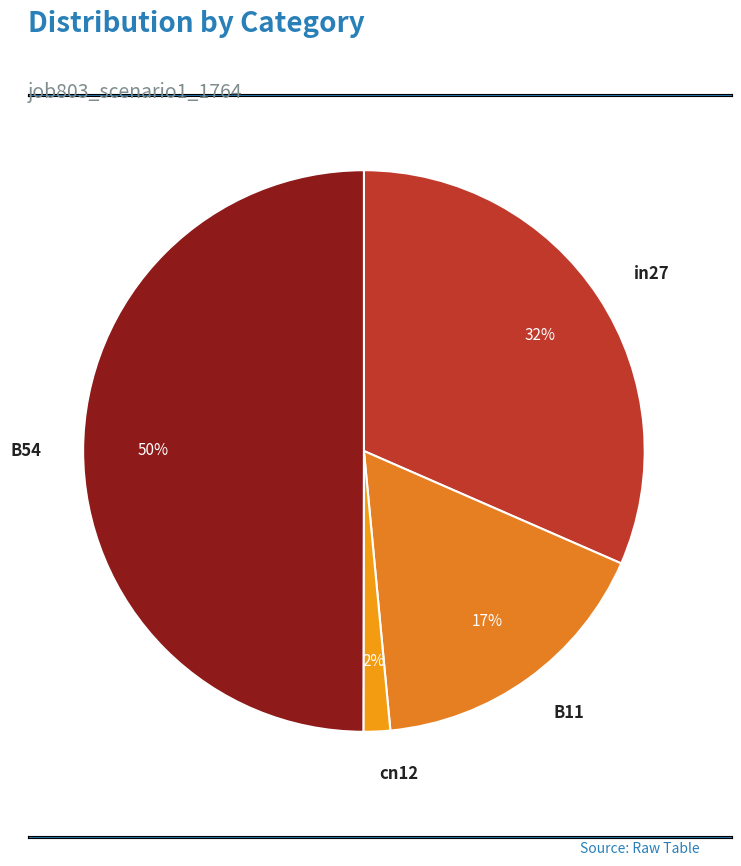

Count the number of slices in the pie.

4